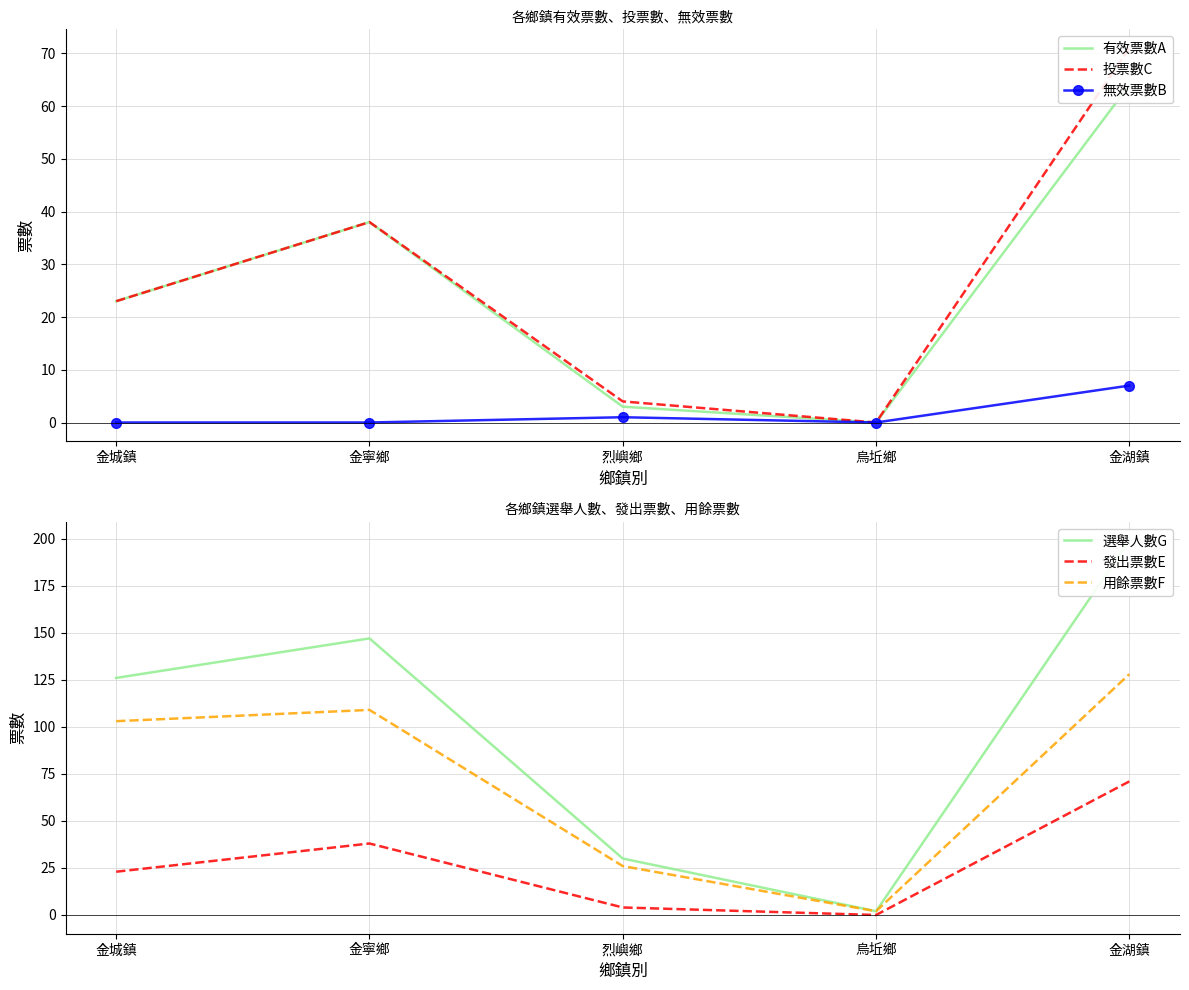

Reading left to right, list all the values displayed in this chart.

有效票數A: 23	38	3	0	64
投票數C: 23	38	4	0	71
無效票數B: 0	0	1	0	7
選舉人數G: 126	147	30	2	199
發出票數E: 23	38	4	0	71
用餘票數F: 103	109	26	2	128